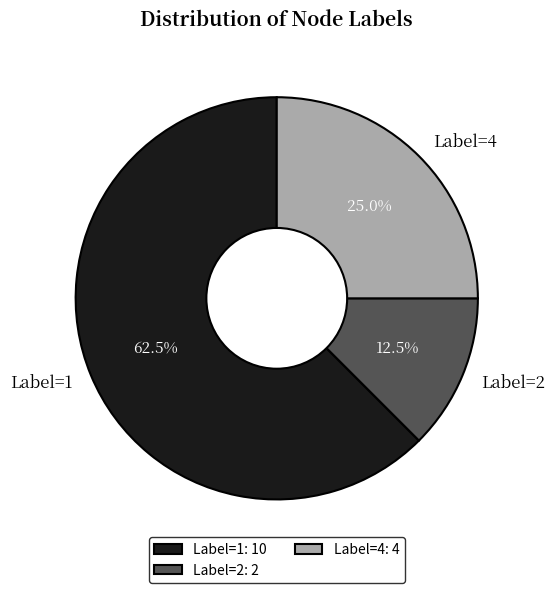

What percentage do Label=2 and Label=4 together represent?

37.5%